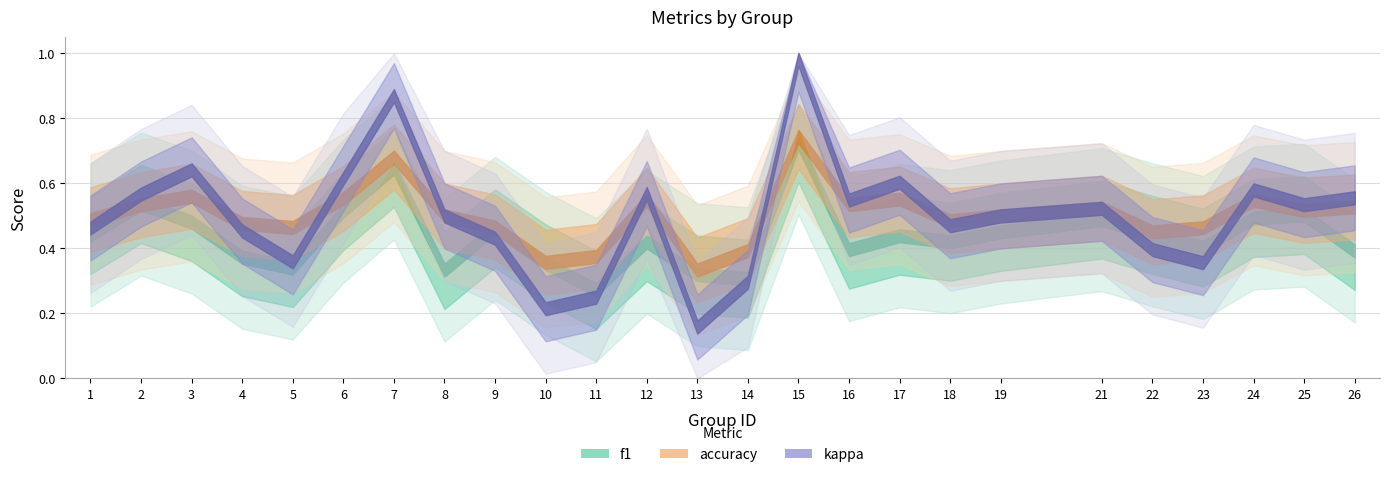

What is the value of the accuracy point at the 25th from the left?

0.5